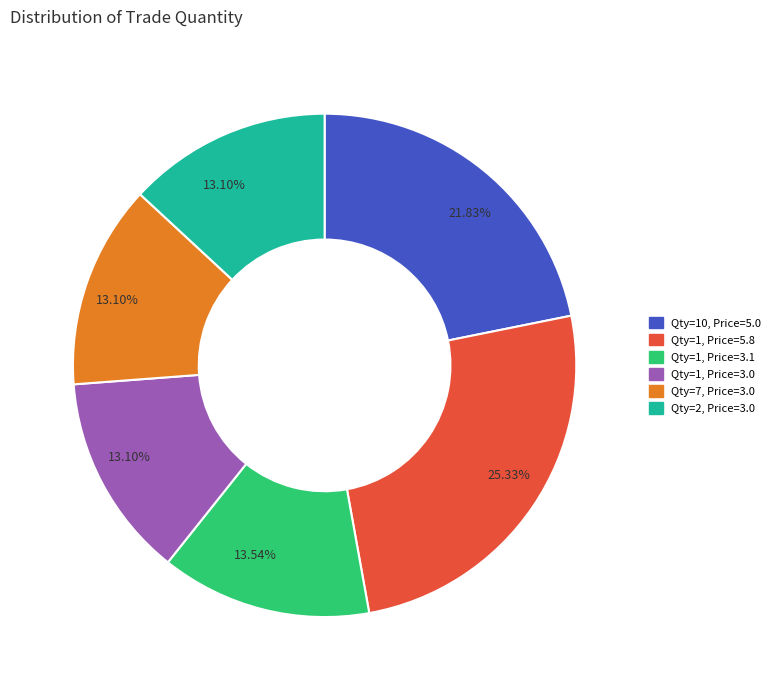

Is there any slice that represents more than half of the pie?

No